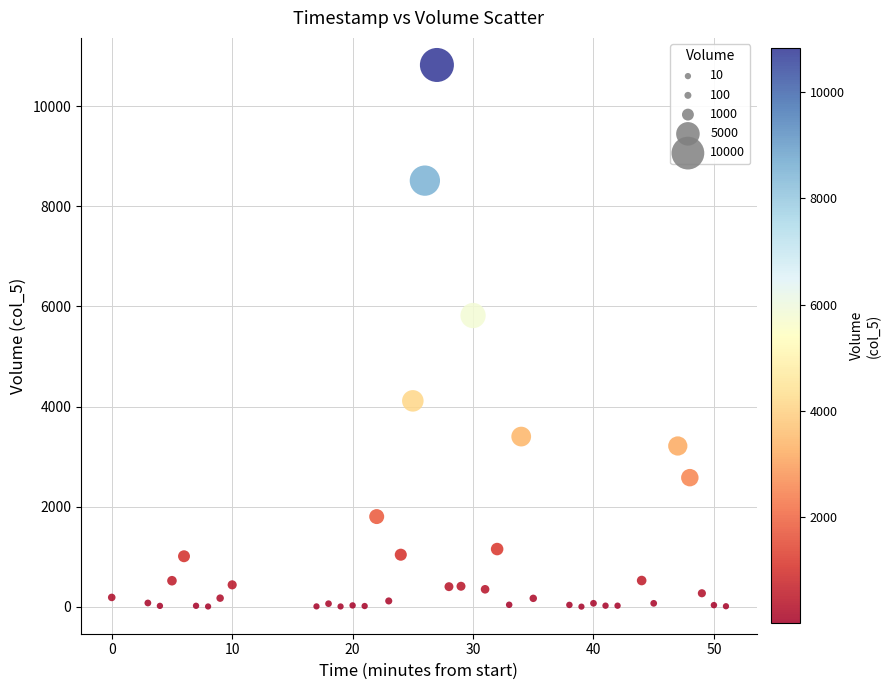

What is the range of X values (max minus min)?

51.0